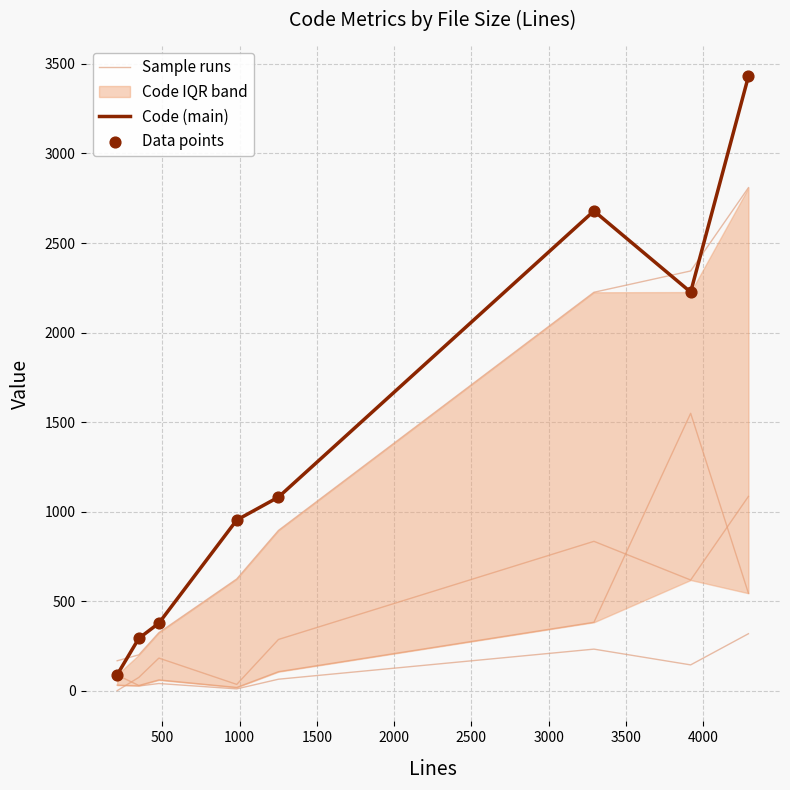

What is the minimum value for Code (main)?

89